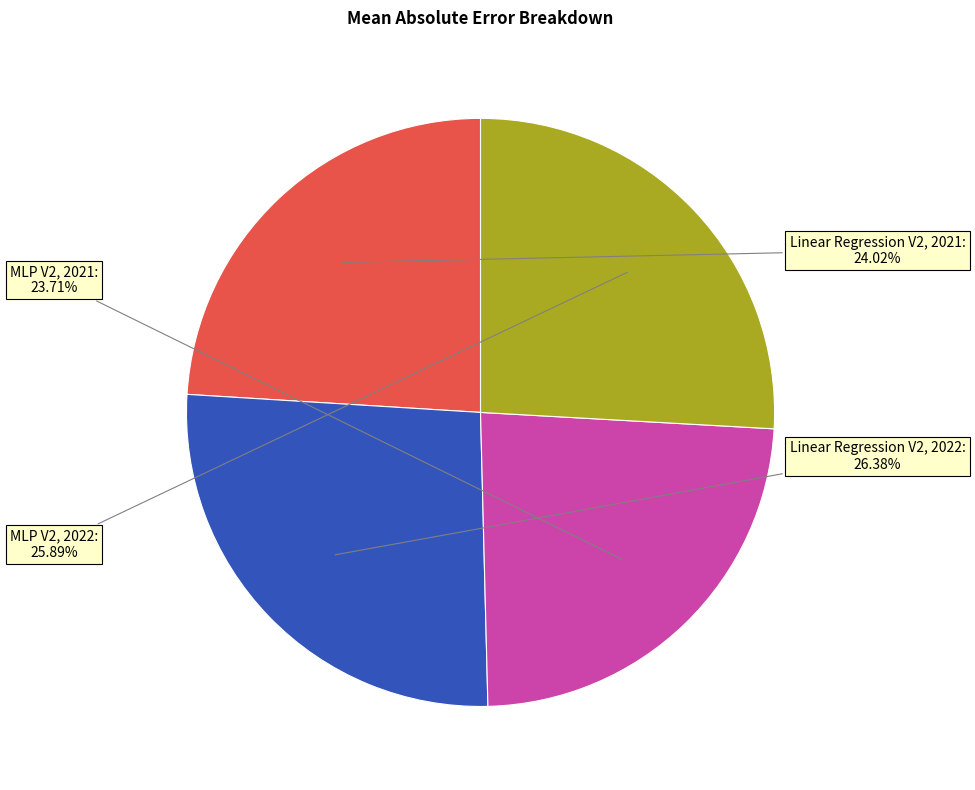

To the nearest percent, what portion does Linear Regression V2, 2021 represent?

24%